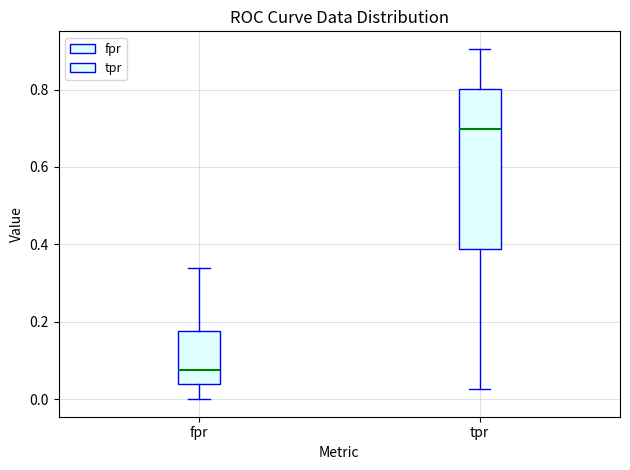

Reading left to right, transcribe this box plot: for each box, give where its median line is, the range the box spans, and where its two whiskers end, as read against the y-axis. The values are not printed on the chart, so give them approximately, as read against the axis.

fpr: median 0.08, box 0.04 to 0.18, whiskers 0.00 to 0.34
tpr: median 0.70, box 0.38 to 0.80, whiskers 0.02 to 0.90